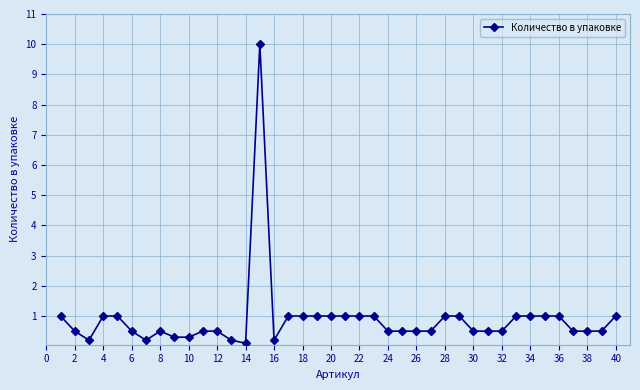

True or false: there are more than 0 points higher than both neighbors.

True